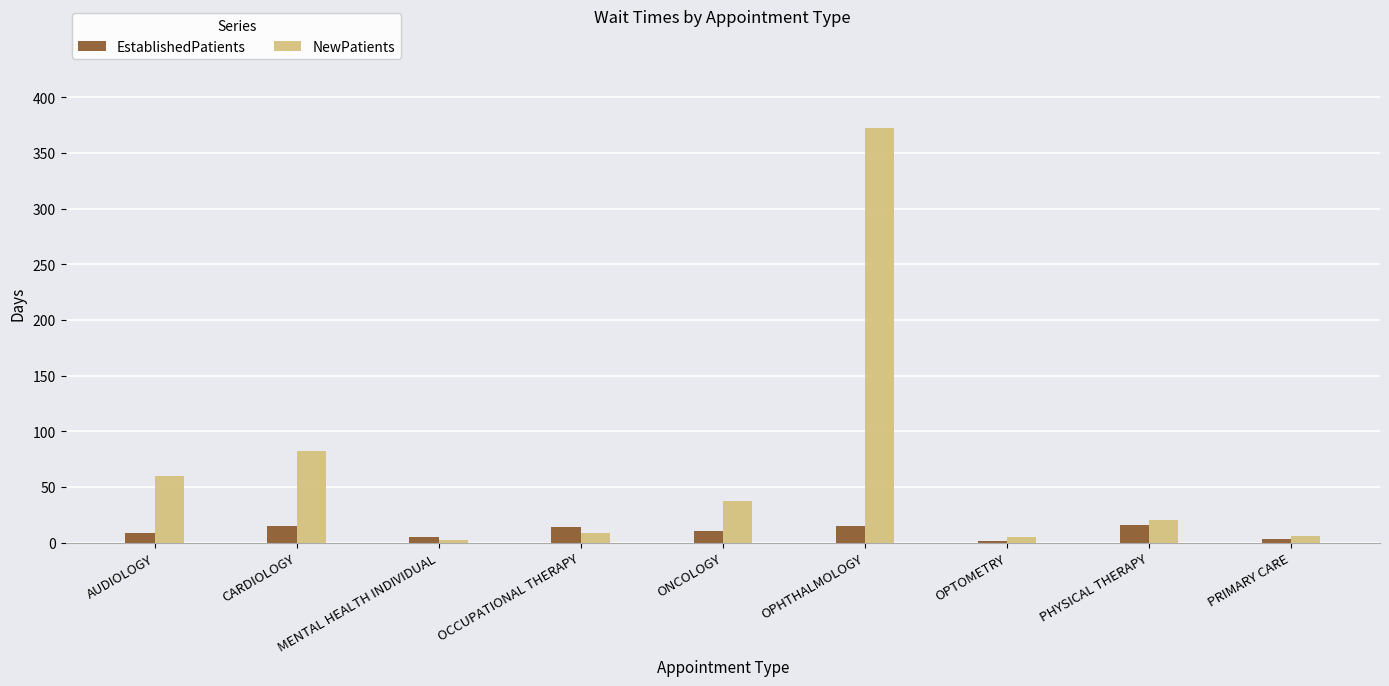

What are all the series names shown in the legend?

EstablishedPatients, NewPatients